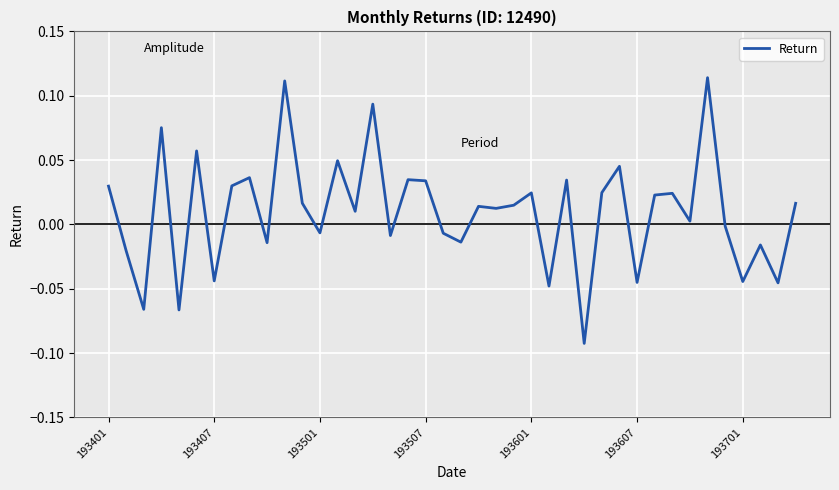

Does the chart display data point markers on the line(s)?

No